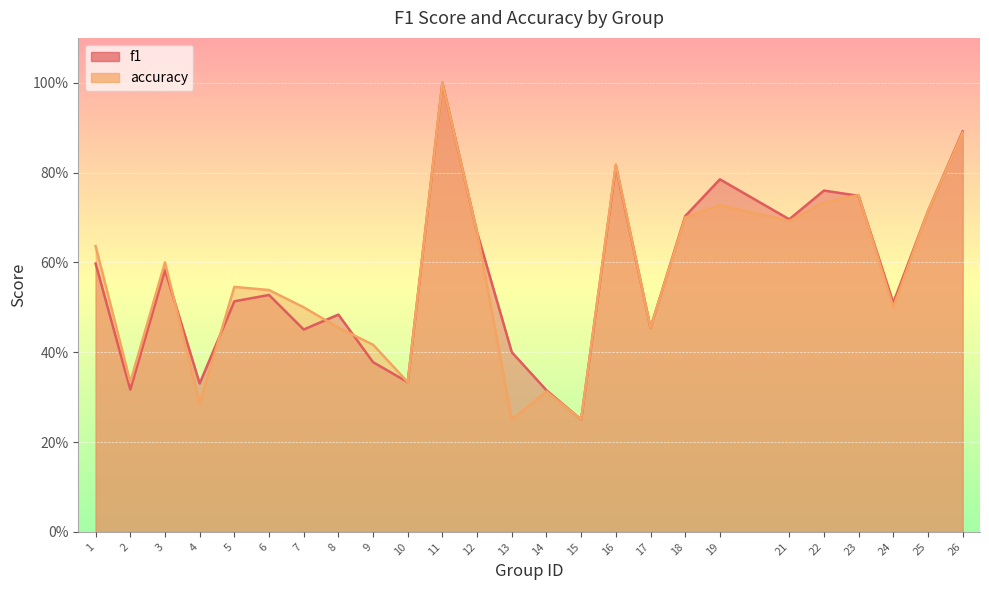

True or false: f1 and accuracy cross at least once.

True